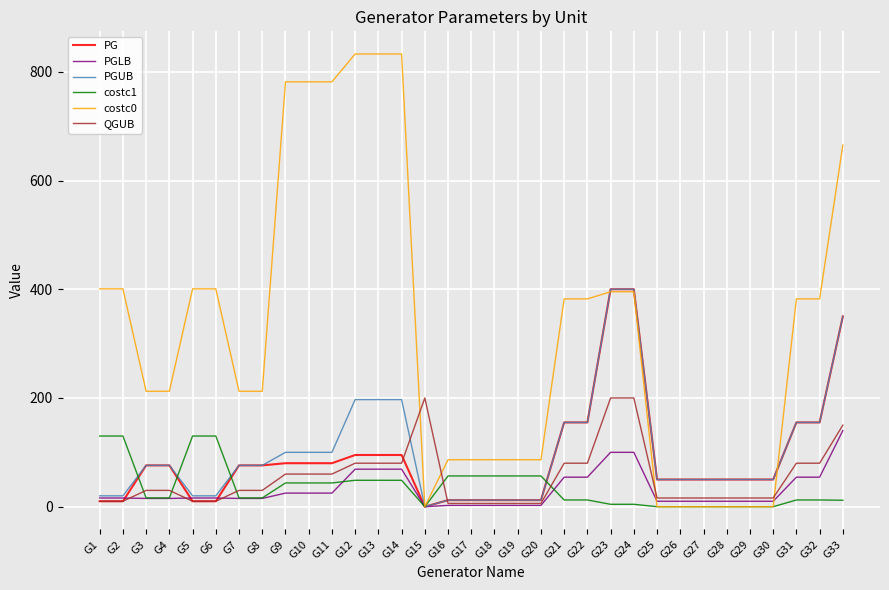

The costc0 series shows 0.0 at G27. True or false?

True